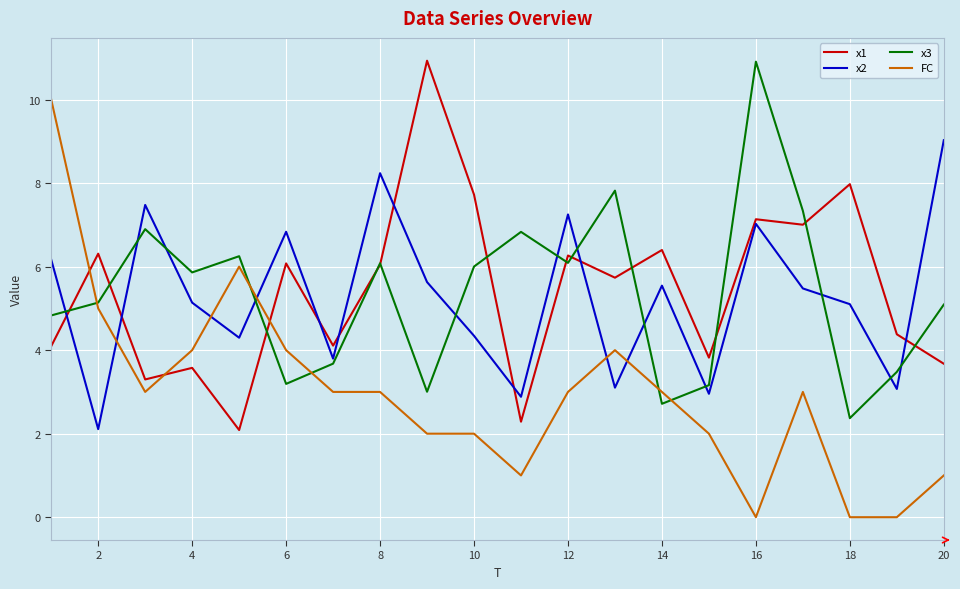

What is the maximum value for FC?

10.0